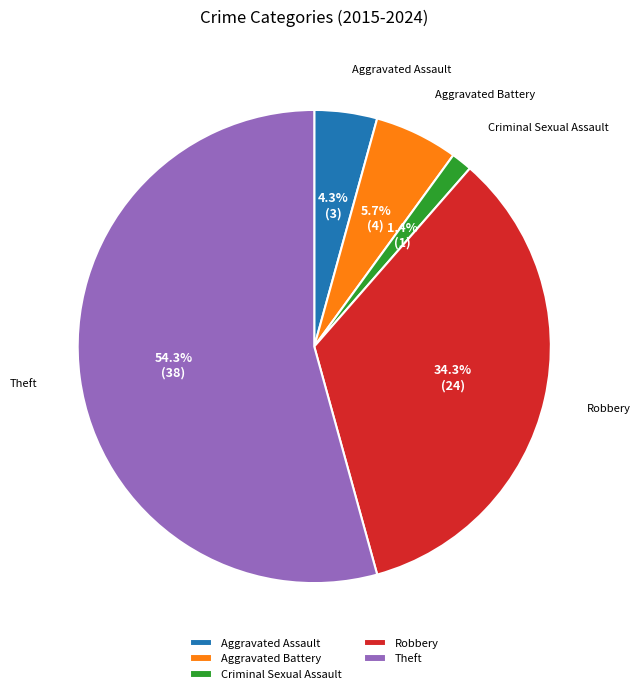

What percentage is the Aggravated Battery slice, to the nearest percent?

6%